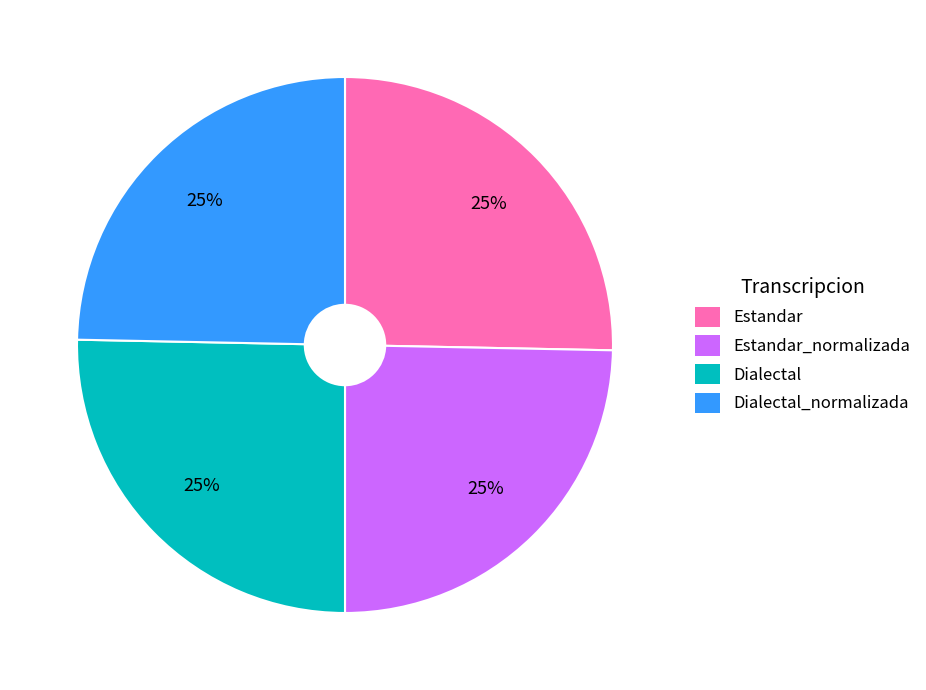

To the nearest percent, what is the average slice percentage?

25%